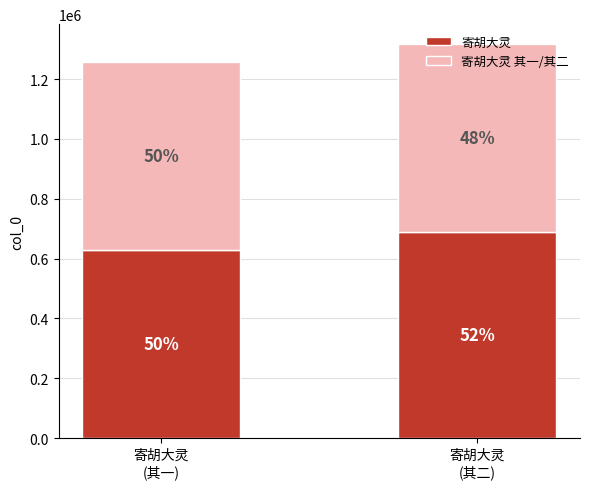

Where is 寄胡大灵 nearest to the value 658536?

寄胡大灵
(其一)